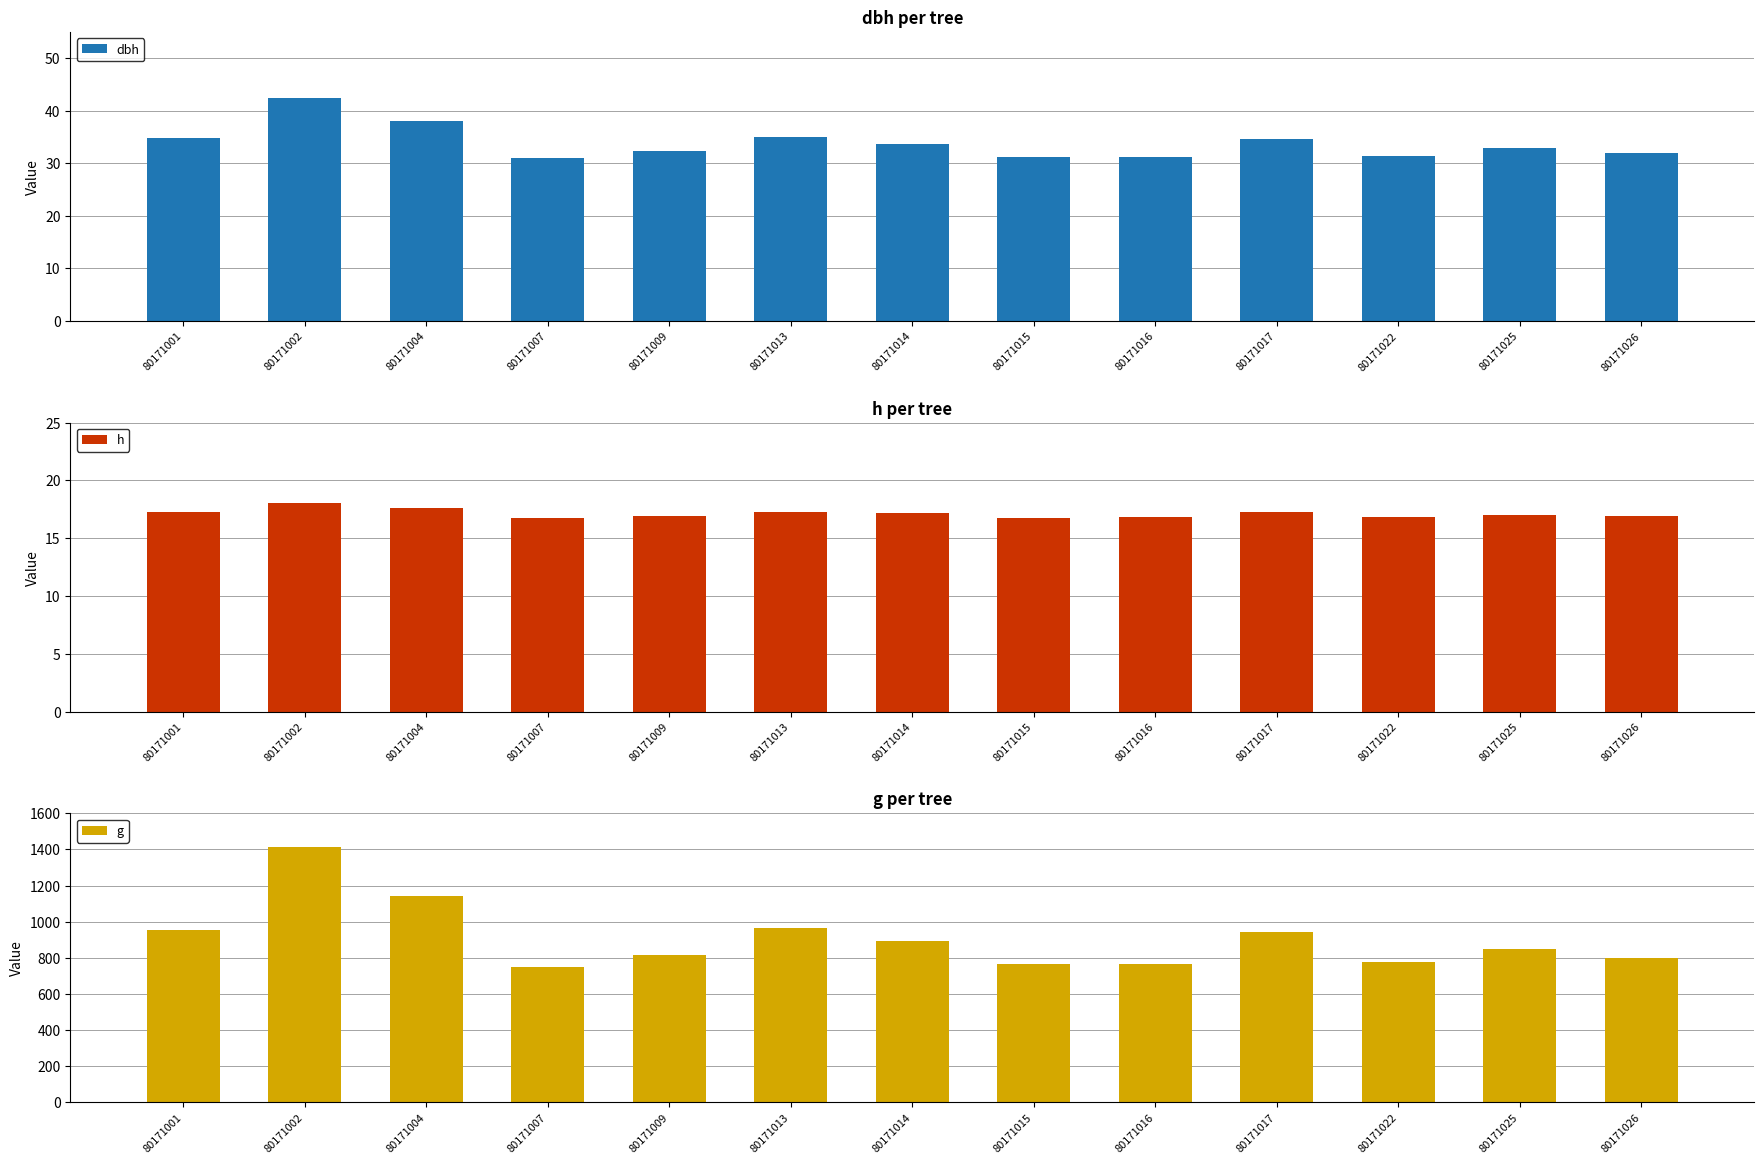

What is the minimum value for g?

752.2